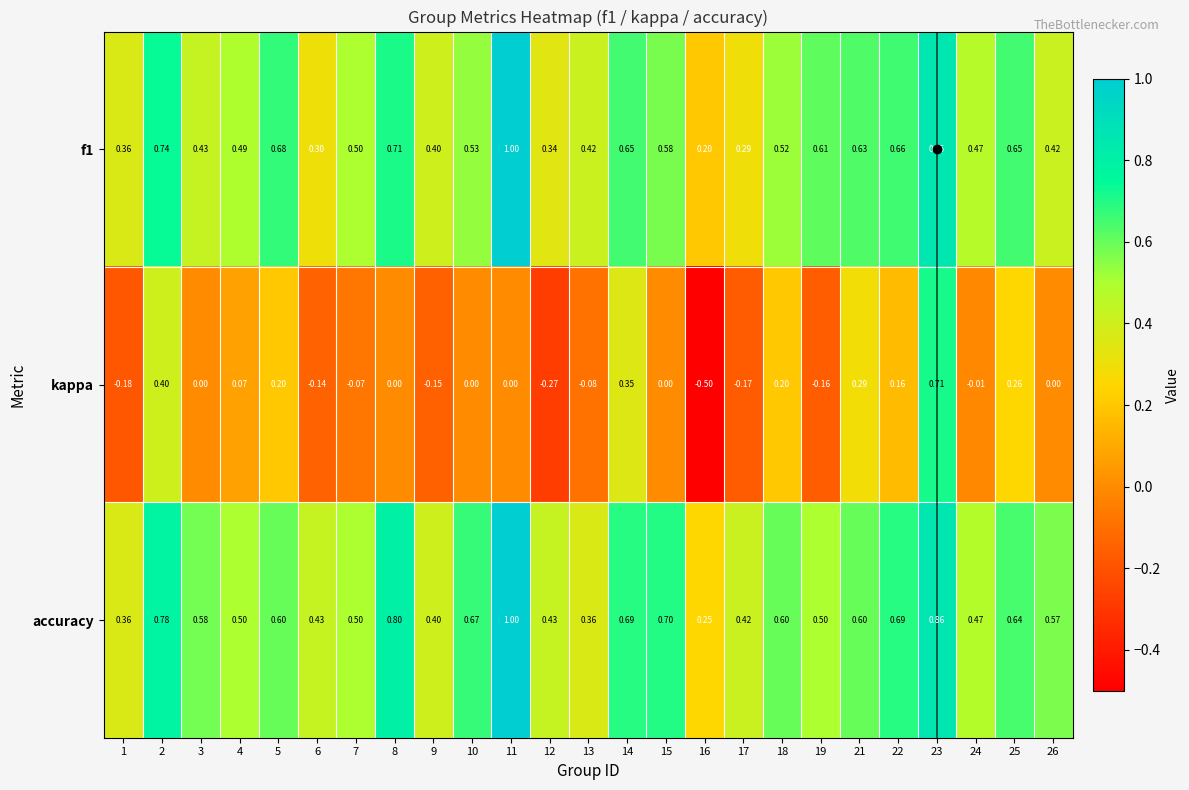

Which series has the largest total across all categories?

accuracy